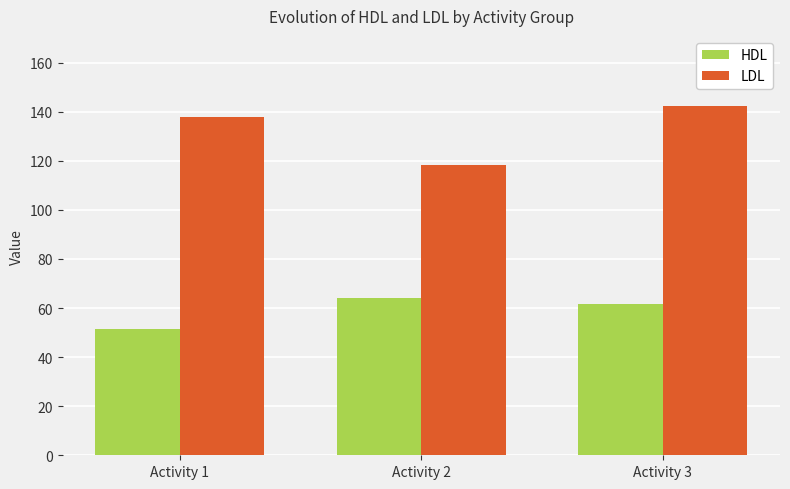

At which category does the chart reach its peak across all series?

Activity 3